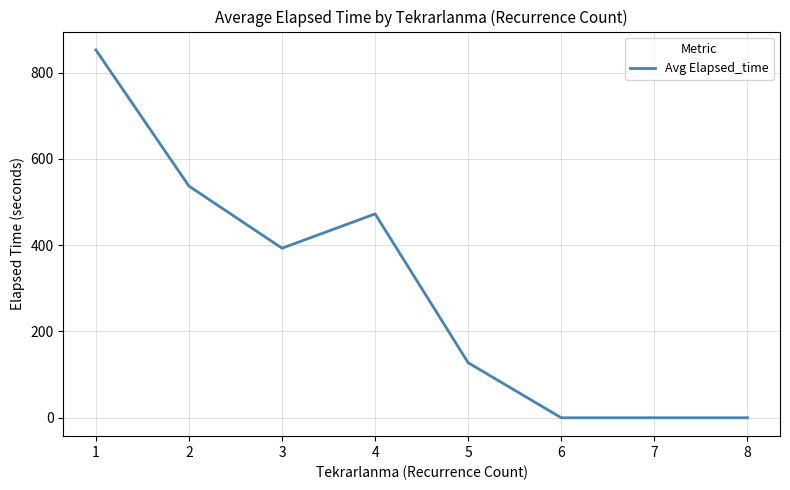

Reading left to right, extract all data points from this chart.

1=852.5	2=537.0	3=393.0	4=472.5	5=127.5	6=0.0	7=0.0	8=0.0